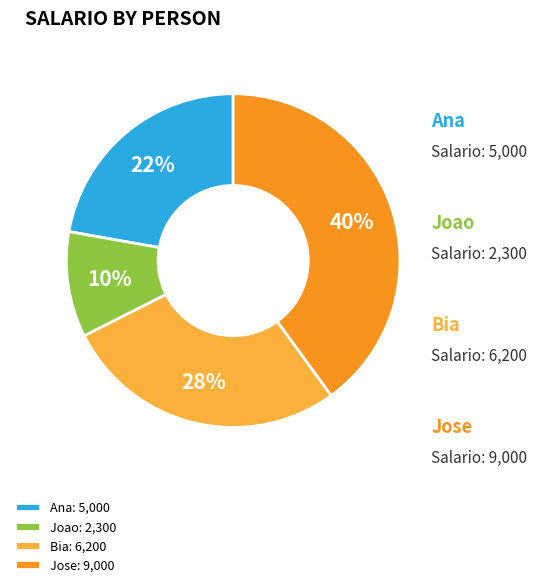

To the nearest percent, what is the difference between the Jose and Ana slice percentages?

18%